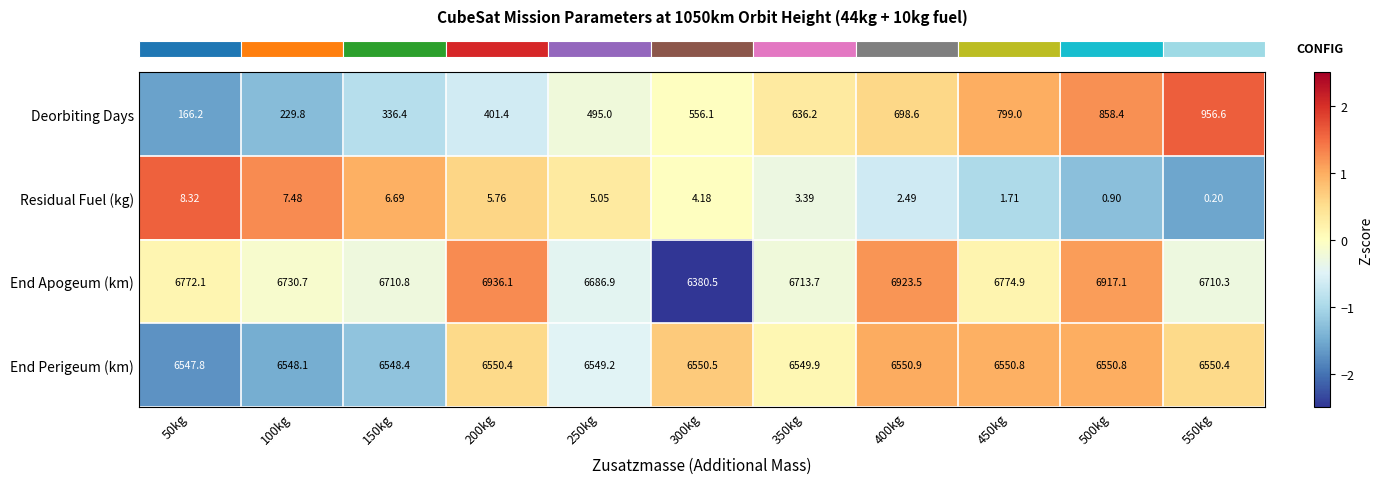

List the series in order of their peak value, highest first.

End Apogeum (km), End Perigeum (km), Deorbiting Days, Residual Fuel (kg)